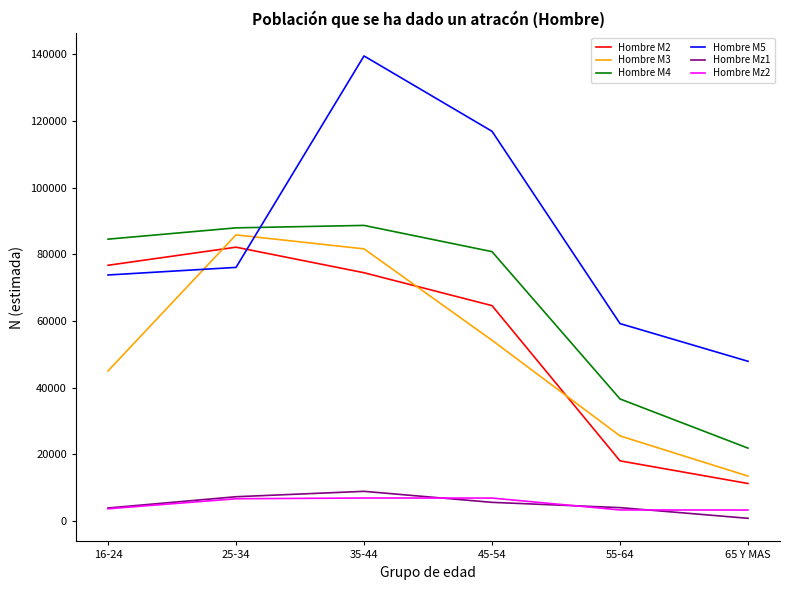

Which series has the largest total across all categories?

Hombre M5